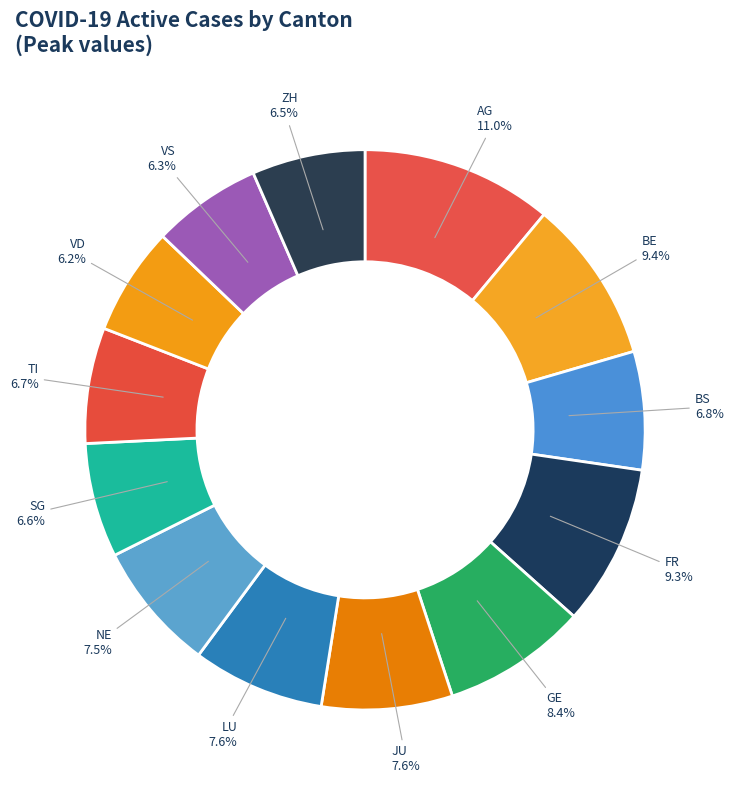

Is it true that LU is 8% of the pie?

True